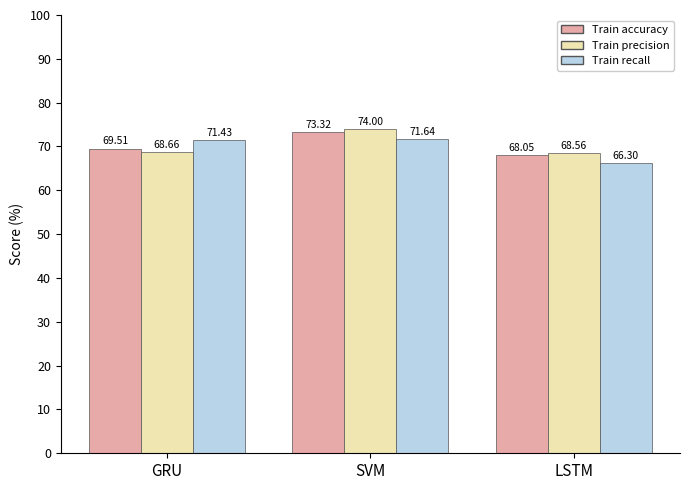

At which category is the sum across all series the highest?

SVM